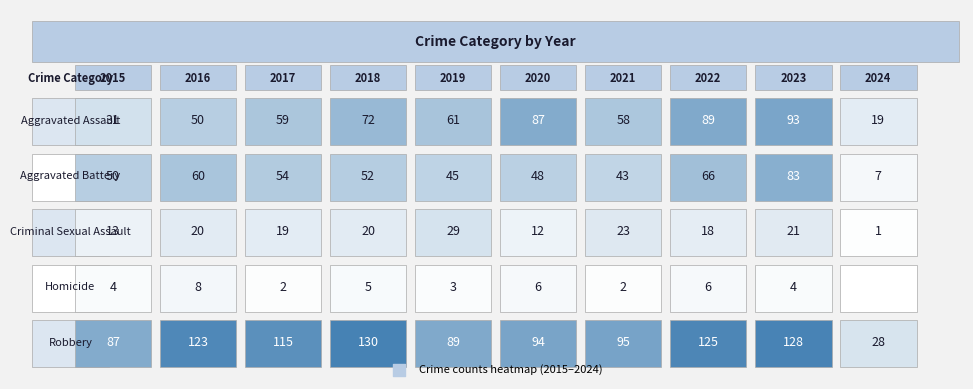

What is the difference between the Aggravated Battery values at Robbery and Aggravated Battery?

15